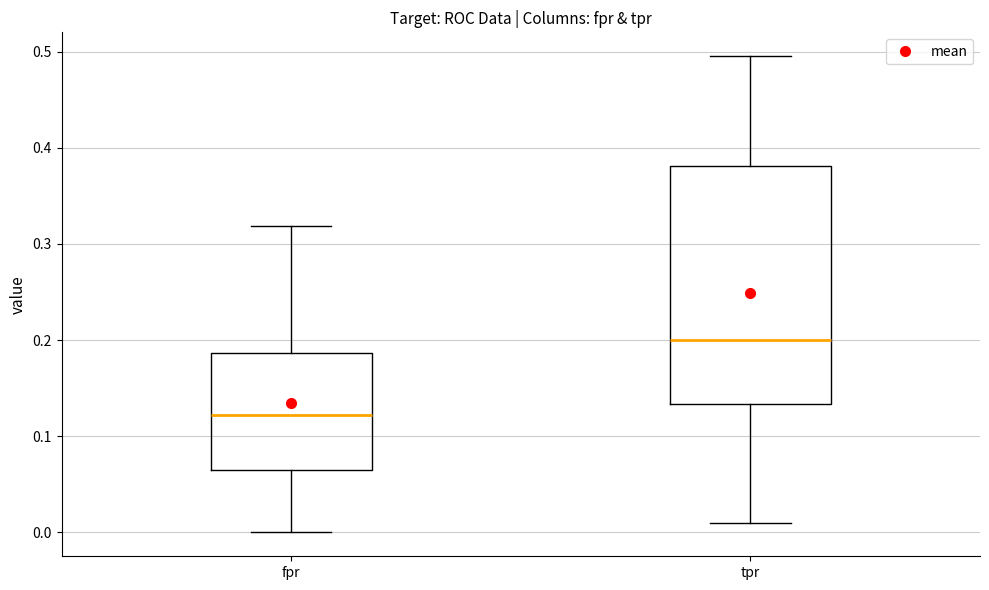

Where does the upper whisker of the box for tpr end on the y-axis? The values are not printed on the chart, so give them approximately, as read against the axis.

0.50